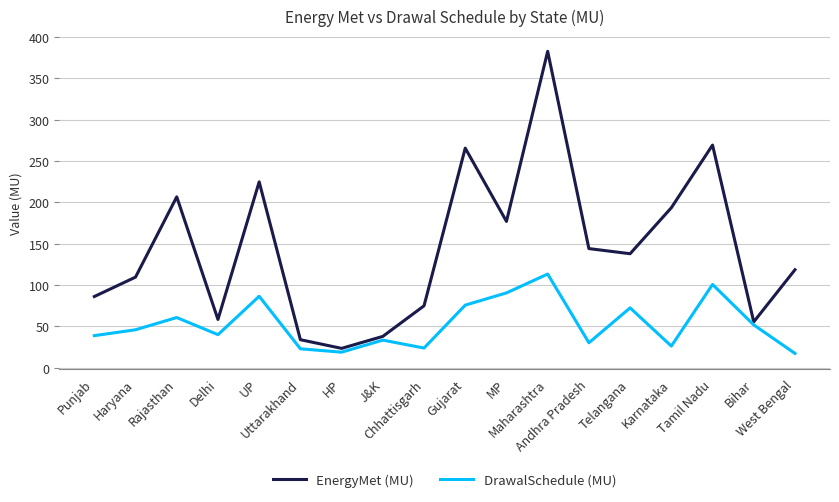

Which series has the largest range (max minus min)?

EnergyMet (MU)